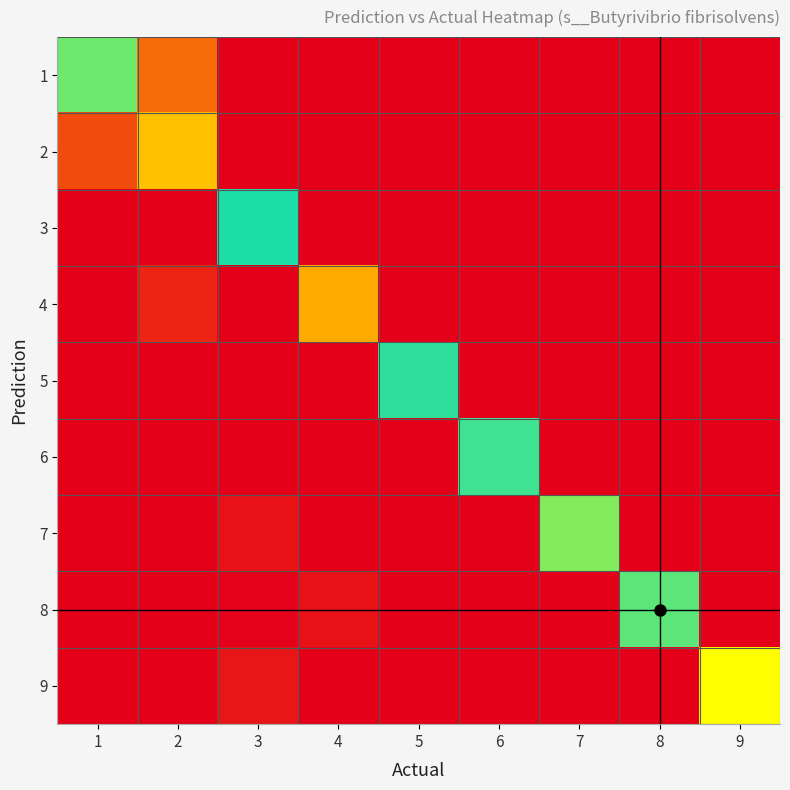

Between 3 and 4, which is larger?

3